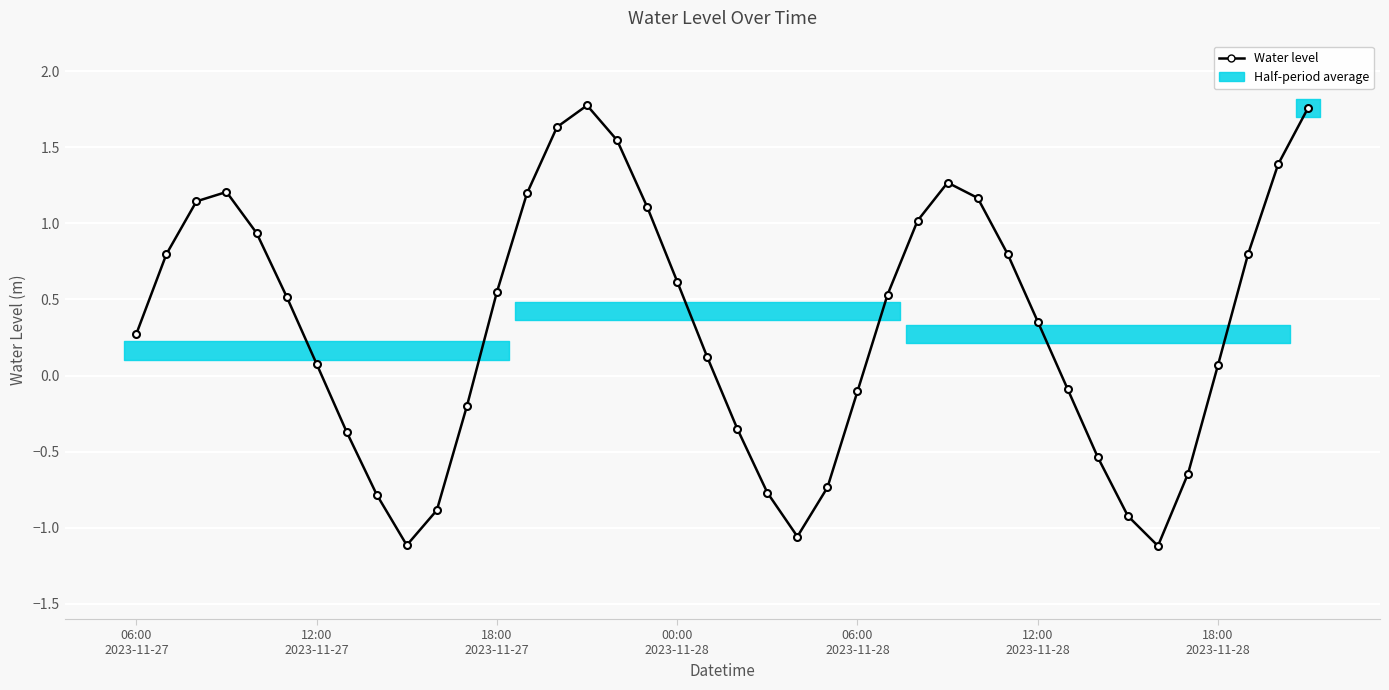

At which category does the chart reach its peak across all series?

15